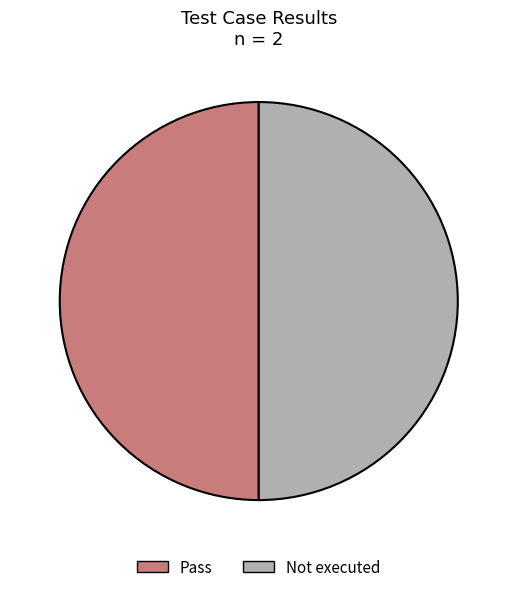

How many segments does this pie chart have?

2